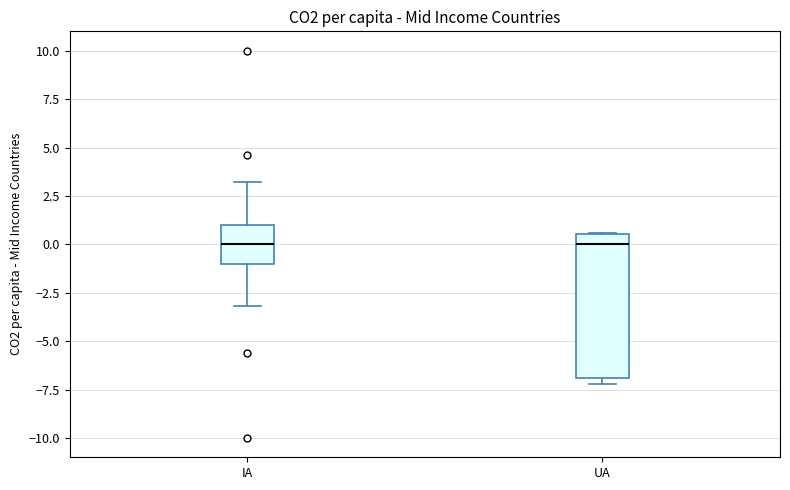

Comparing the boxes themselves (not the whiskers), which one is the tallest?

UA